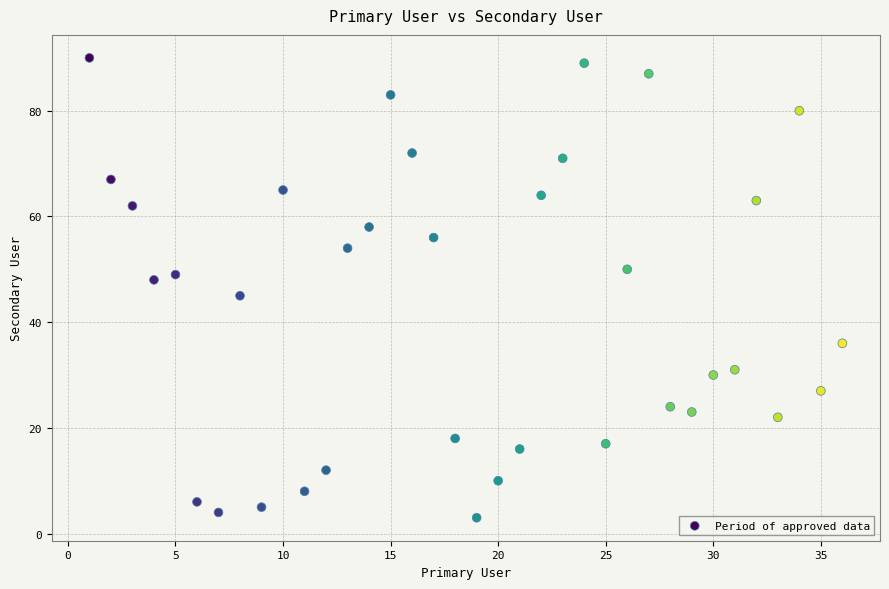

What is the range of X values (max minus min)?

35